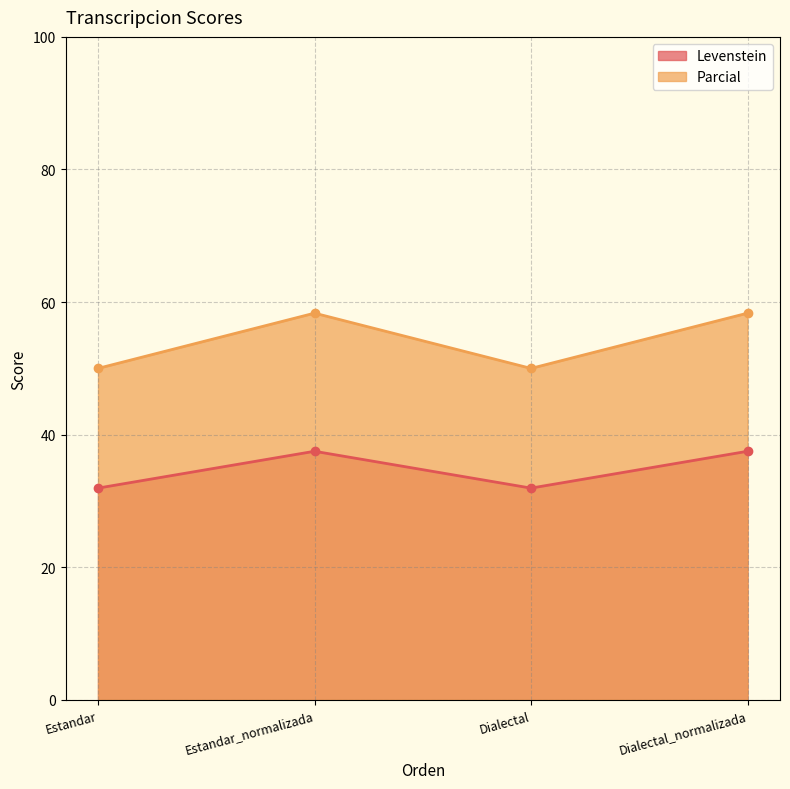

Reading left to right, what are all the values shown in this chart?

Levenstein: Estandar=31.9	Estandar_normalizada=37.5	Dialectal=31.9	Dialectal_normalizada=37.5
Parcial: Estandar=50.0	Estandar_normalizada=58.3	Dialectal=50.0	Dialectal_normalizada=58.3